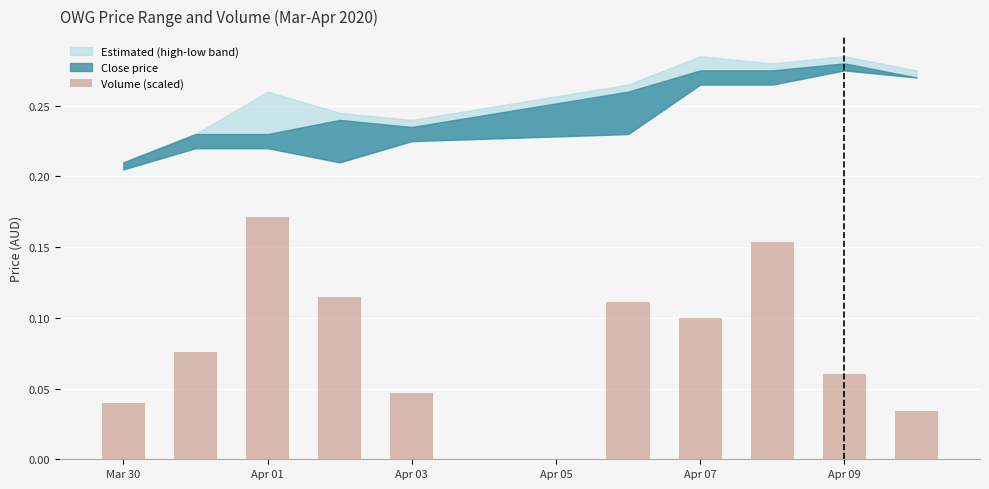

How many values are between 0 and 1?

10